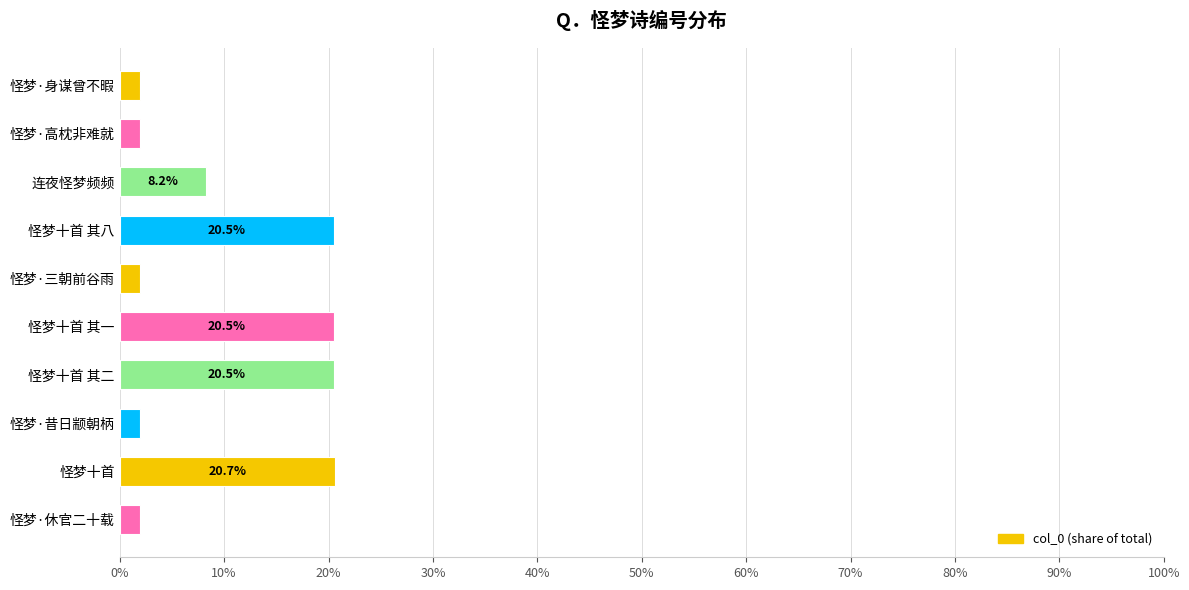

What is the difference between the second highest and second lowest values?

18.6